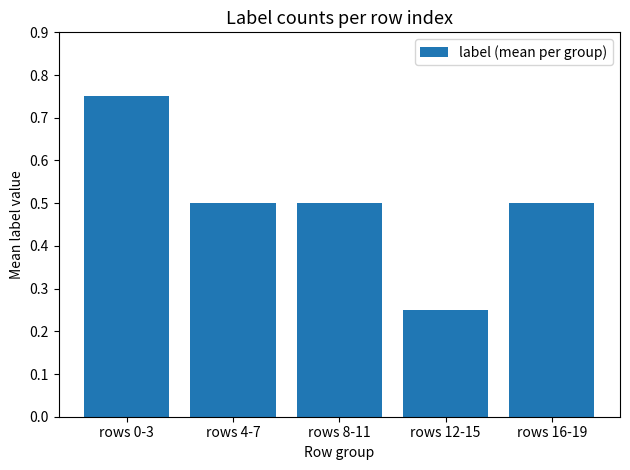

Which has a higher value, rows 12-15 or rows 4-7?

rows 4-7